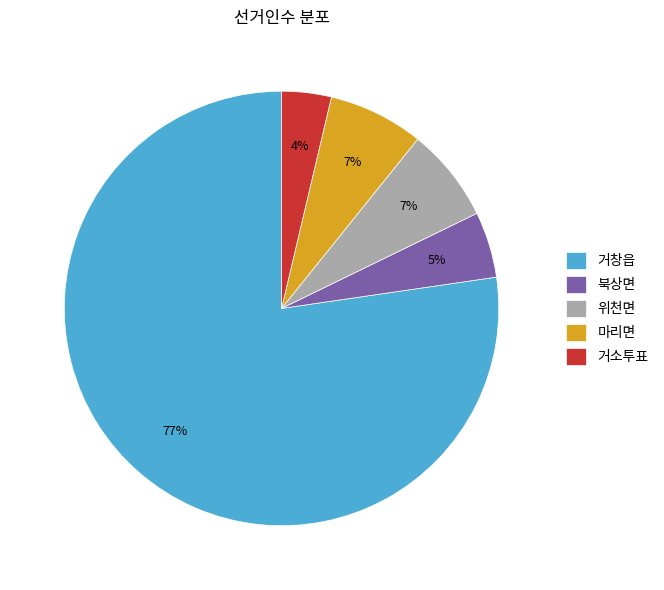

What percentage is the 북상면 slice, to the nearest percent?

5%